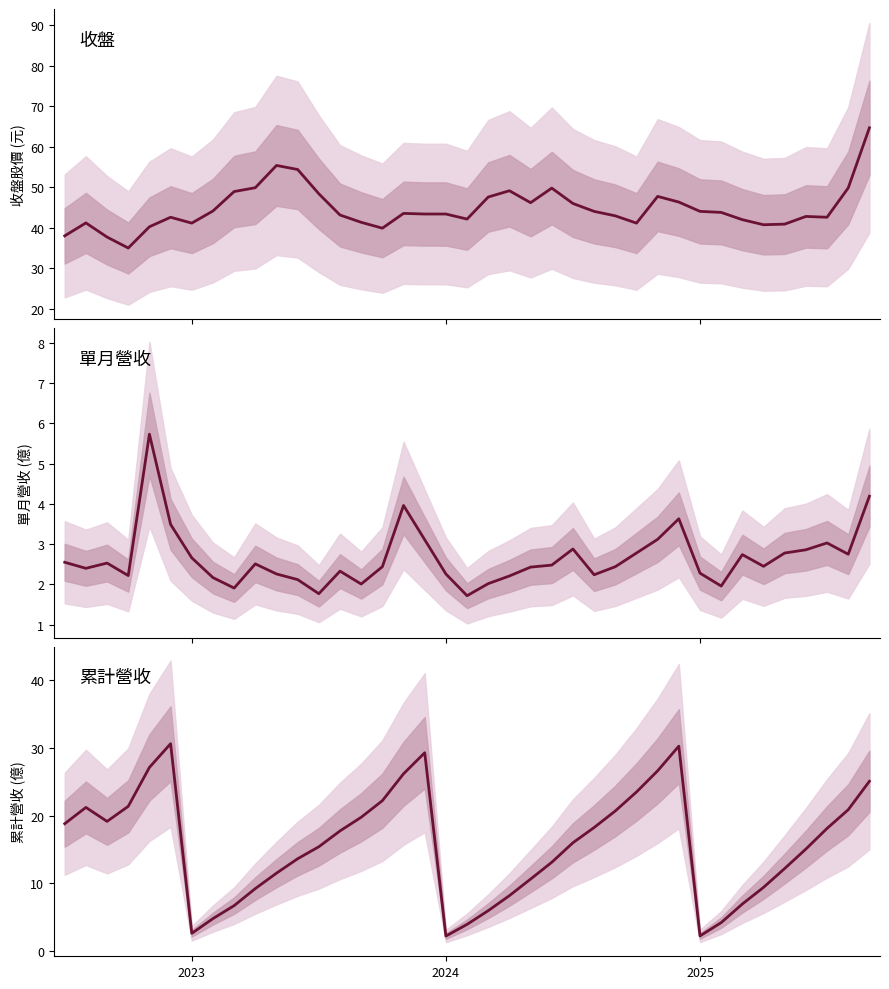

True or false: 單月營收 and 累計營收 intersect in this chart.

False